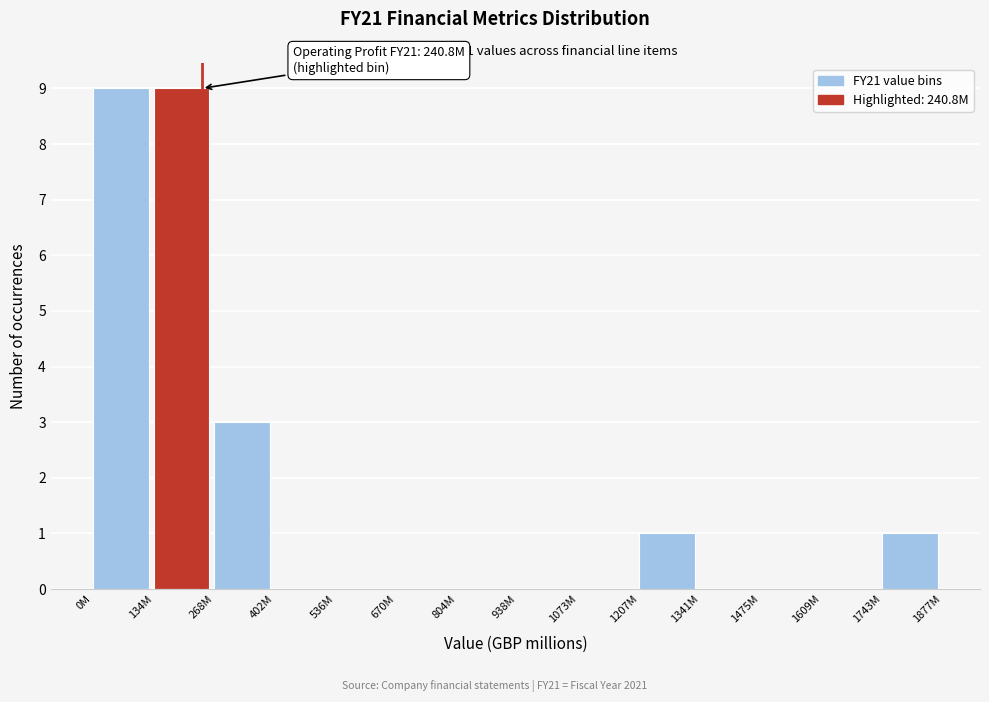

Reading left to right, what are all the values shown in this chart?

0M=9	134M=9	268M=3	402M=0	536M=0	670M=0	804M=0	938M=0	1073M=0	1207M=1	1341M=0	1475M=0	1609M=0	1743M=1